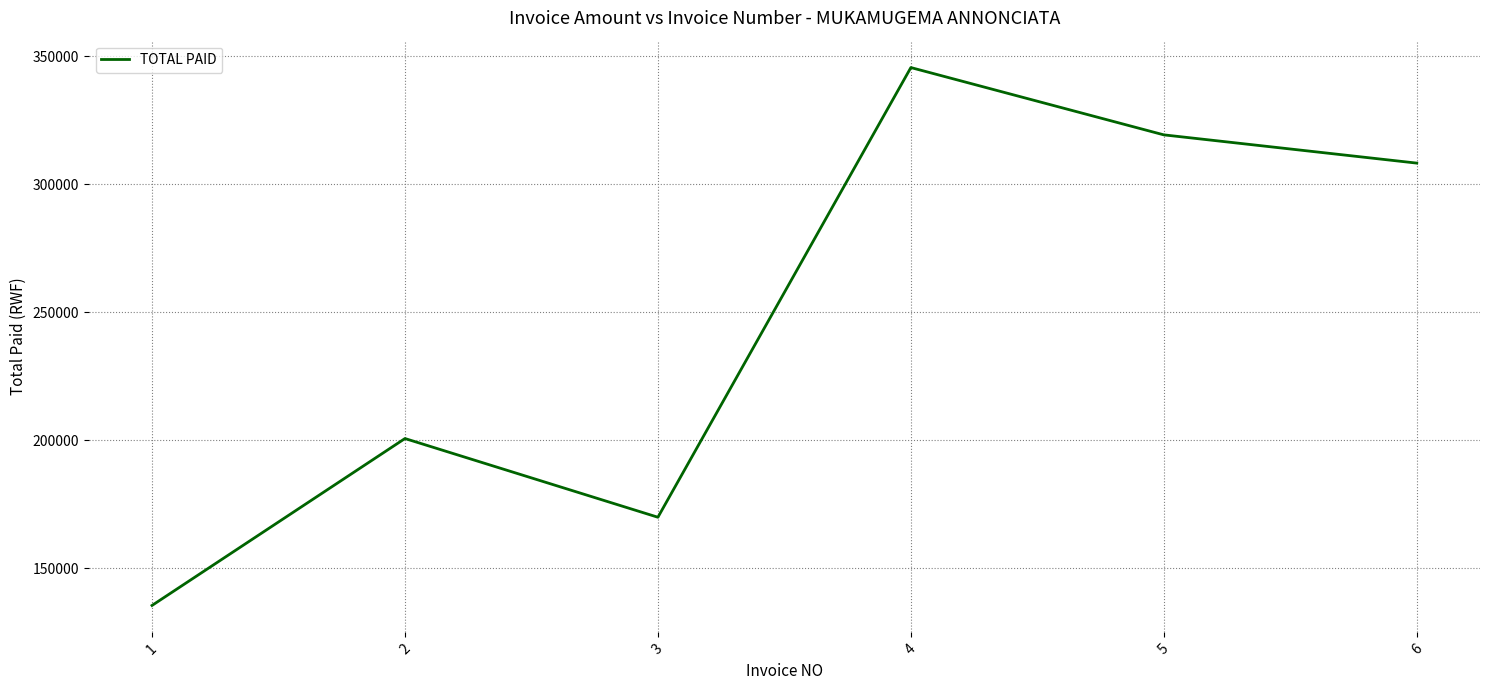

What is the smallest value displayed?

135390